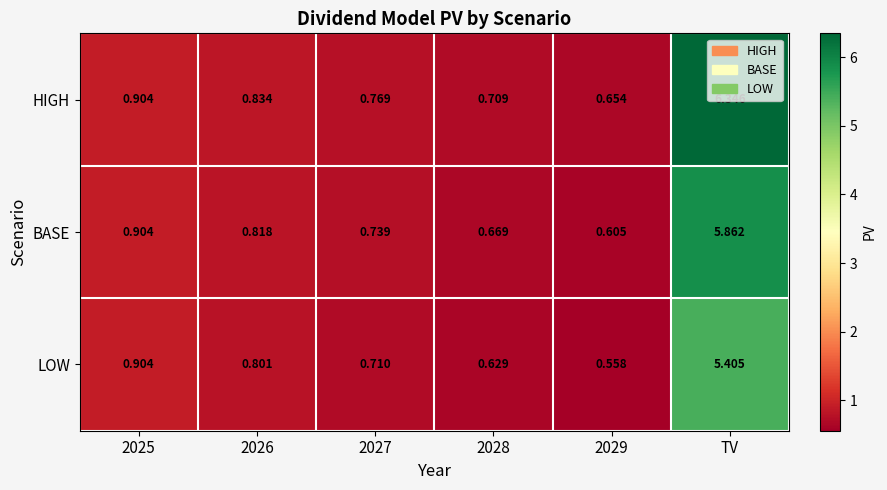

Which series has the widest spread of values?

HIGH